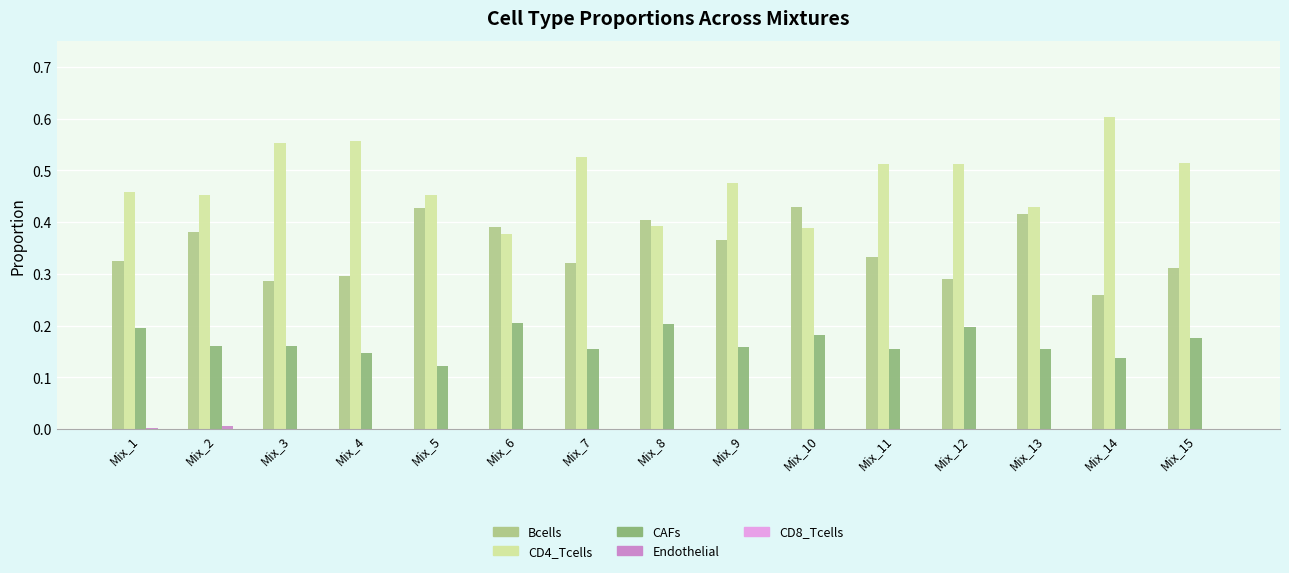

What is the sum of all Bcells values?

5.2